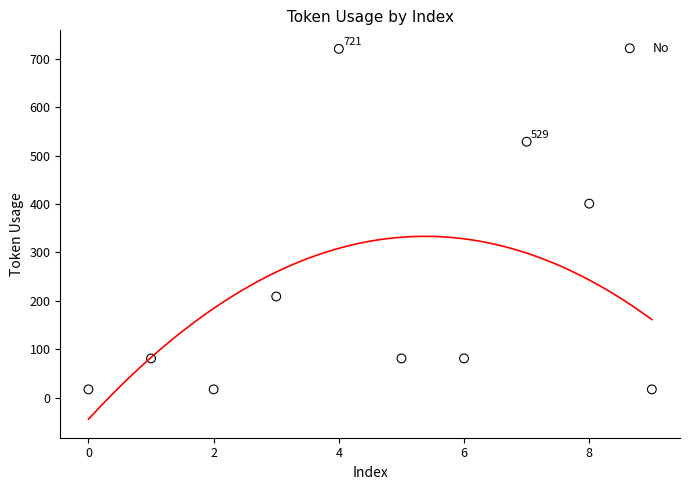

What is the range of Y values (max minus min)?

704